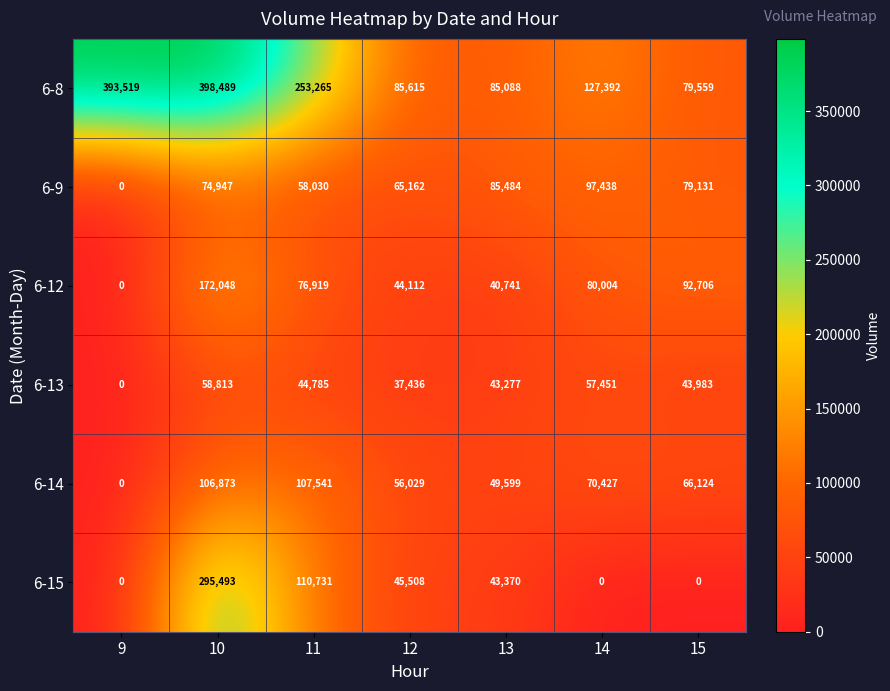

How many positive values does the 6-13 series have?

6